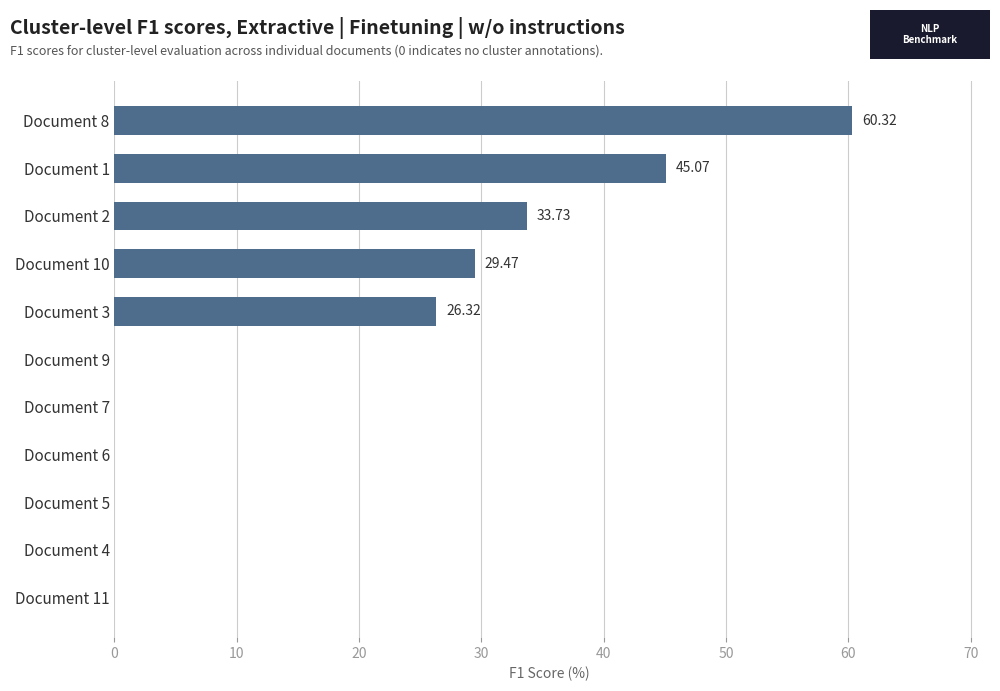

Does the chart contain stacked bars?

No